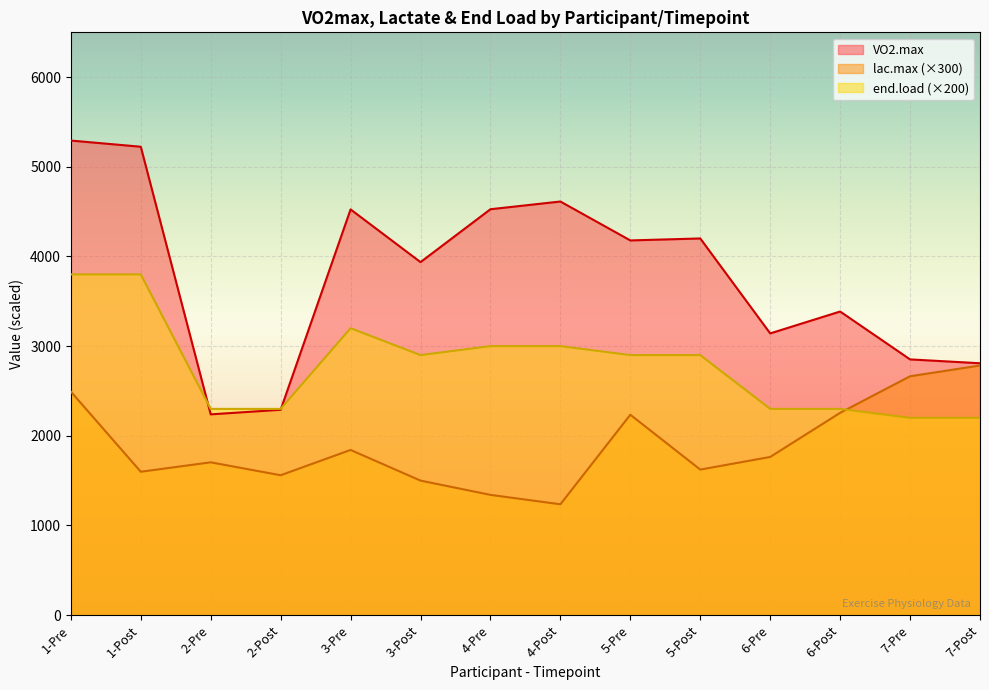

Where is VO2.max nearest to the value 3766?

3-Post